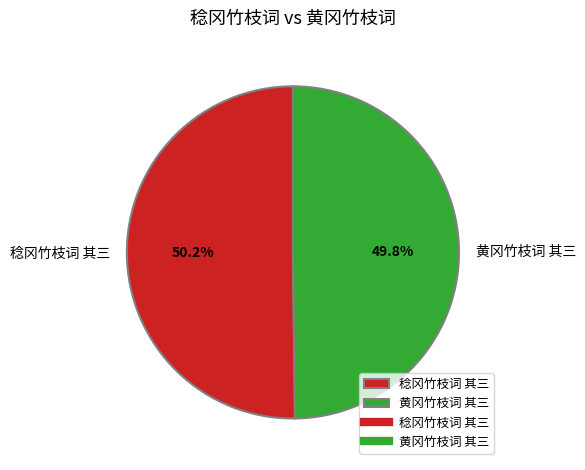

Do 黄冈竹枝词 其三 and 稔冈竹枝词 其三 together represent more than half of the pie?

Yes